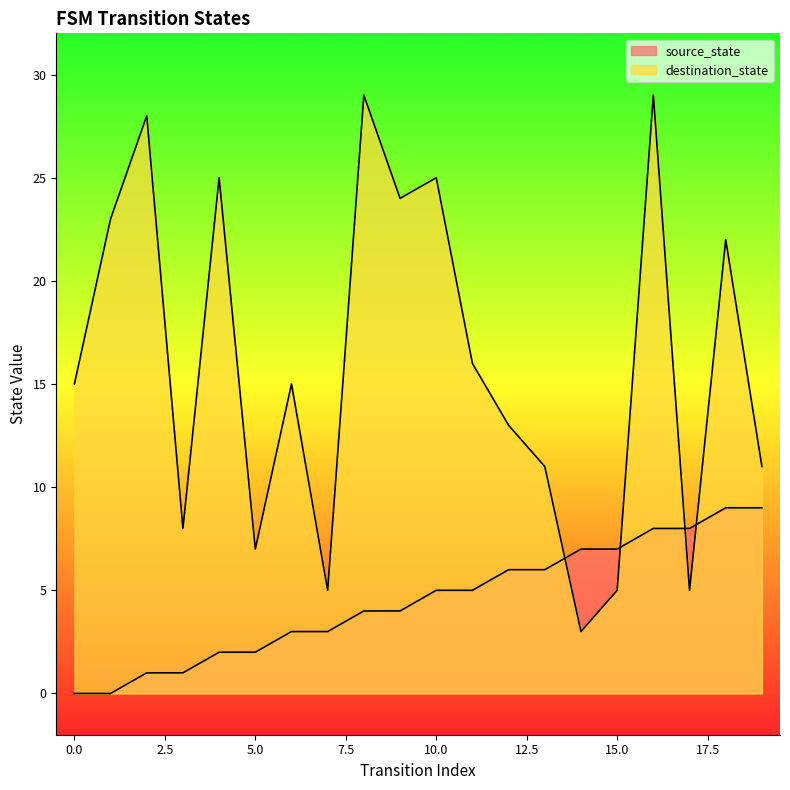

List the labels in order of source_state value, smallest first.

0, 1, 2, 3, 4, 5, 6, 7, 8, 9, 10, 11, 12, 13, 14, 15, 16, 17, 18, 19